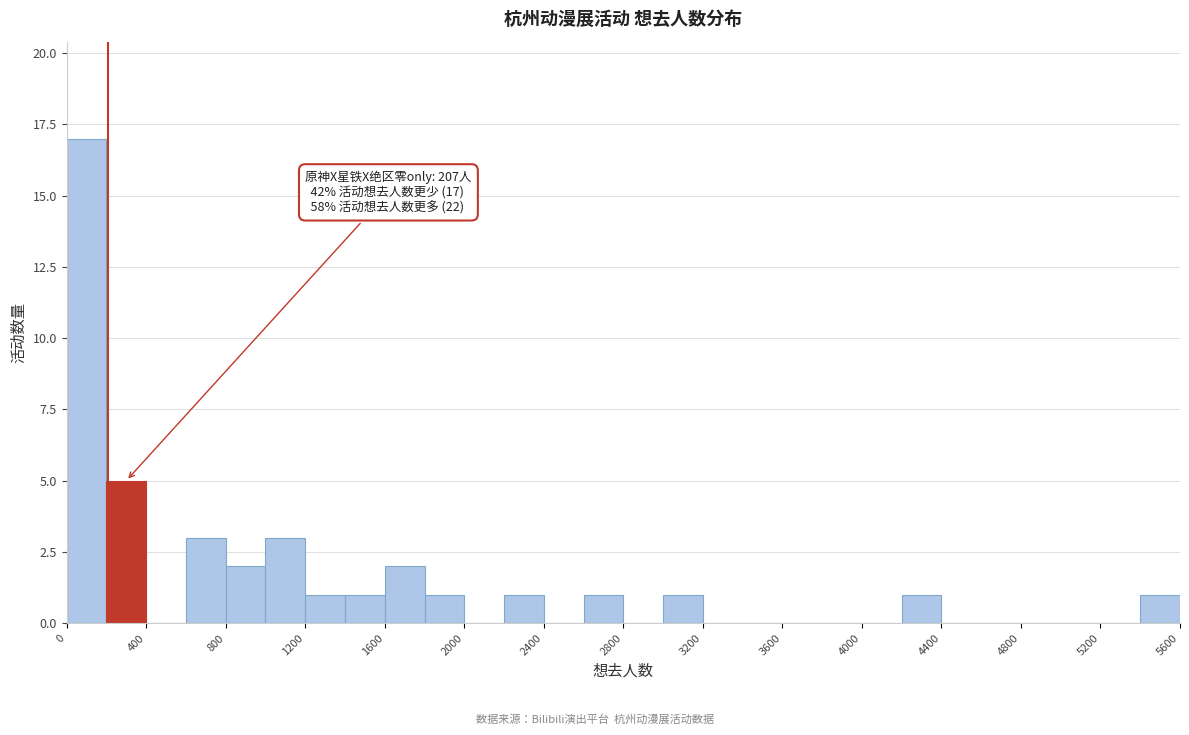

Which range on the x-axis has the tallest bar?

0 to 200